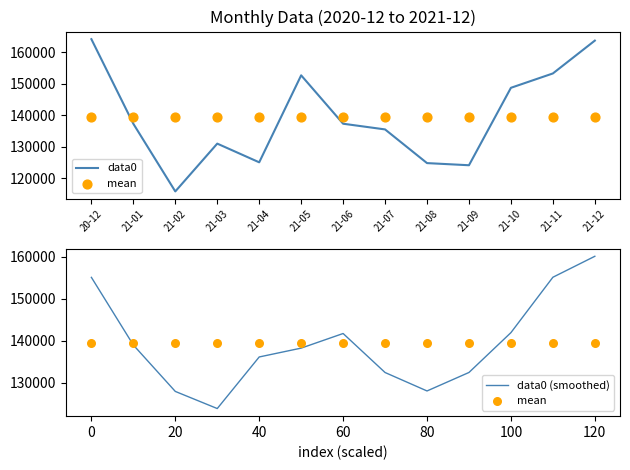

What is the total value across all series at 21-09?

395989.4